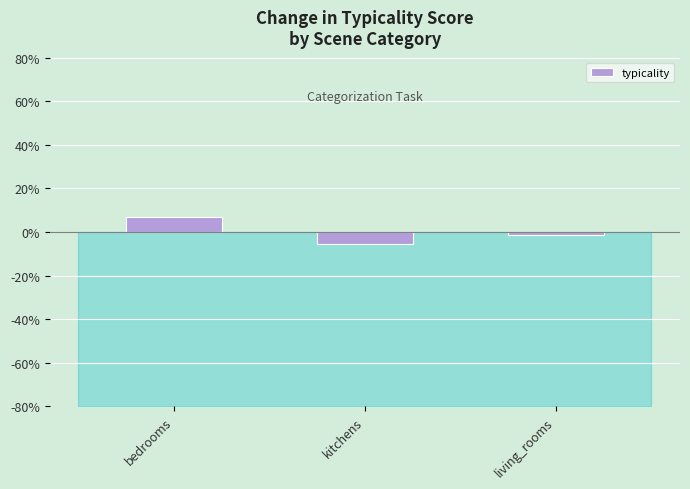

The value at bedrooms is 6.8. True or false?

True